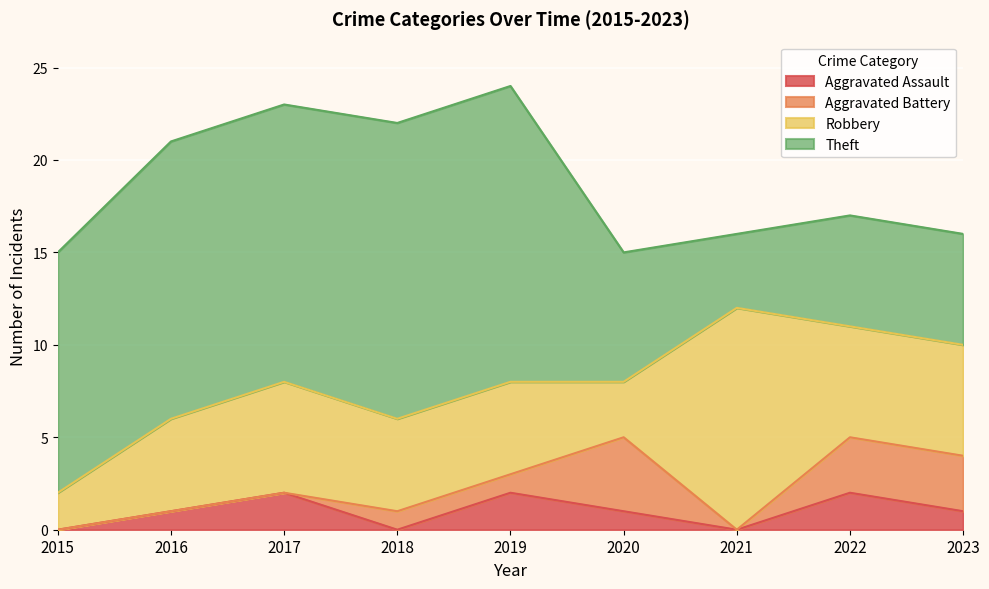

Count the Aggravated Assault values in the range 0 to 2.

9